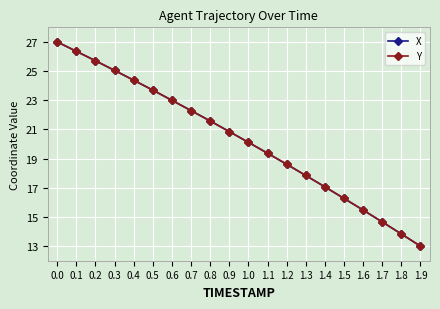

Reading left to right, list all the values displayed in this chart.

X: 27.0	26.4	25.7	25.0	24.4	23.7	23.0	22.3	21.6	20.9	20.1	19.4	18.6	17.8	17.1	16.3	15.5	14.7	13.8	13.0
Y: 27.0	26.4	25.7	25.0	24.4	23.7	23.0	22.3	21.6	20.9	20.1	19.4	18.6	17.8	17.1	16.3	15.5	14.7	13.8	13.0